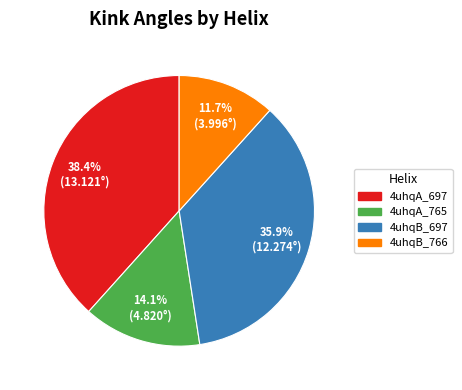

To the nearest percent, what is the difference between the largest and smallest slice percentages?

27%